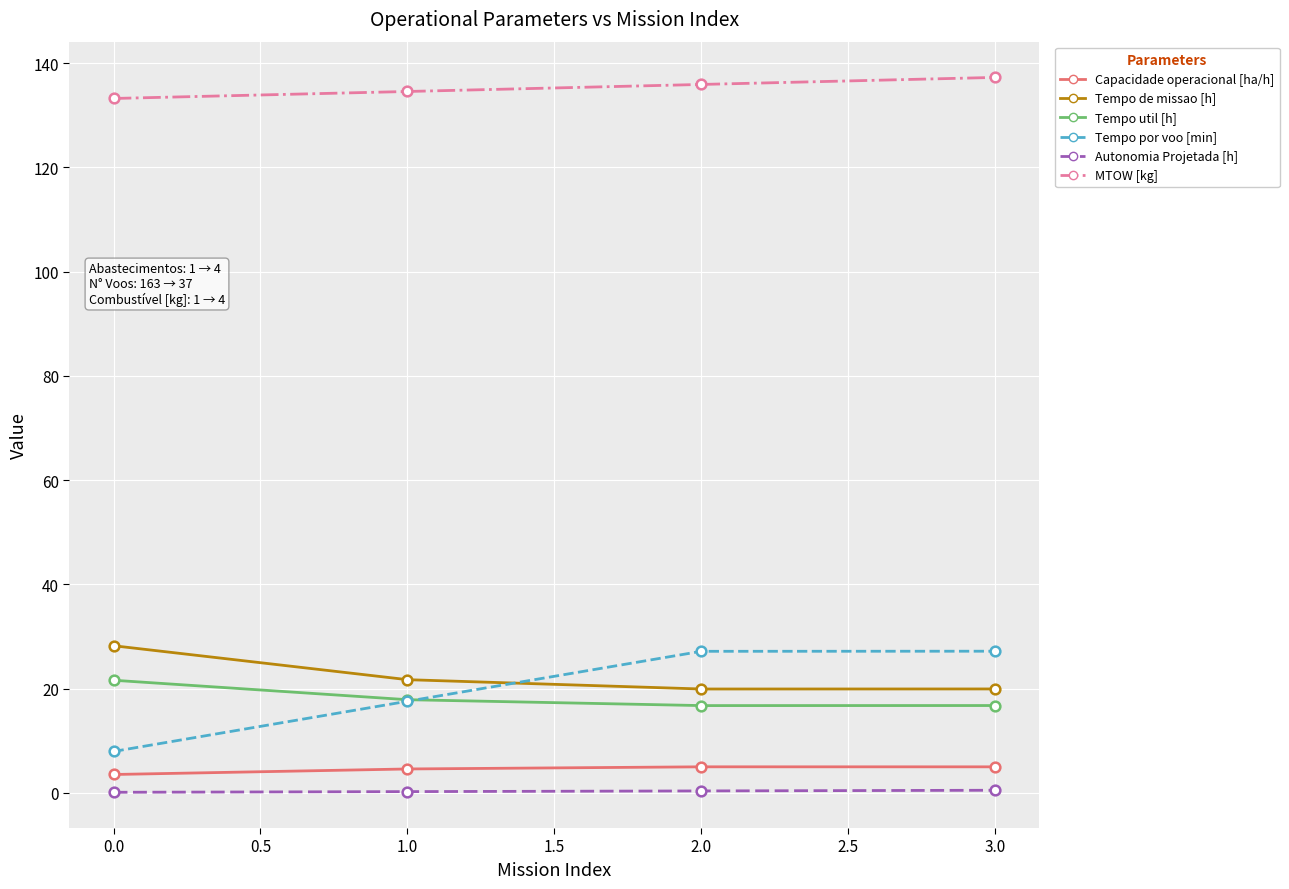

How many series are shown in this chart?

6